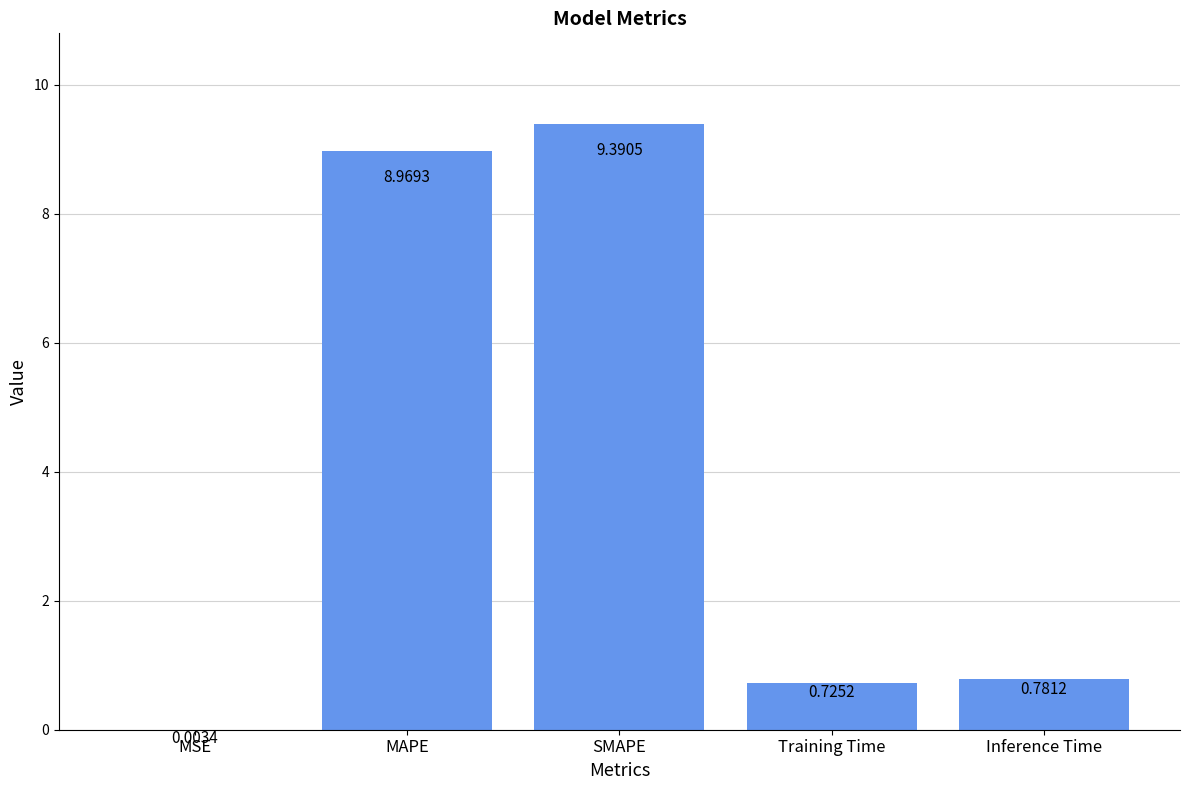

Is it true that the value at SMAPE is 4.8?

False